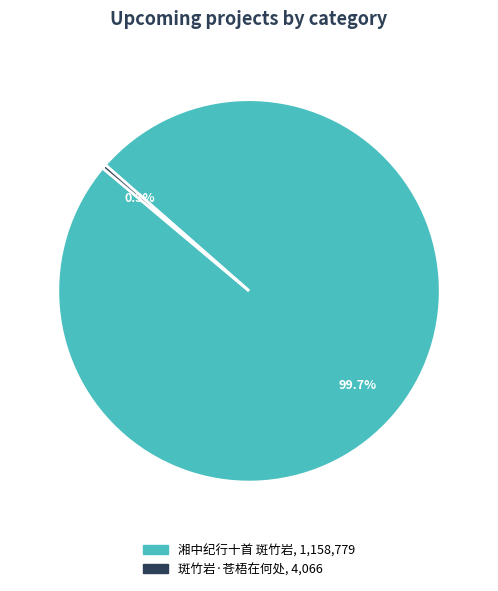

Which slice is the largest?

湘中纪行十首 斑竹岩